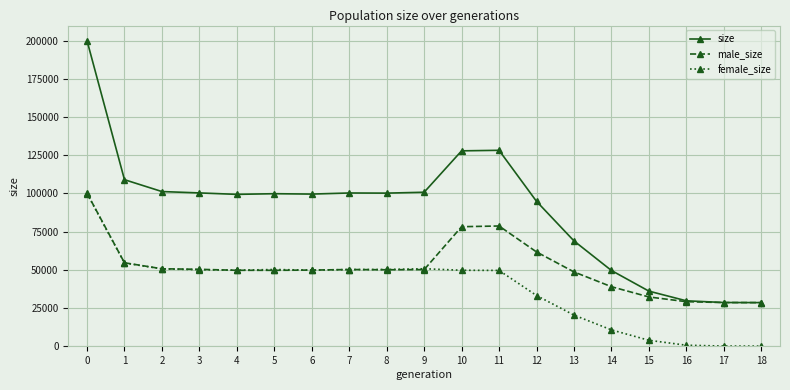

What is the value of the size point at the 8th from the left?

100315